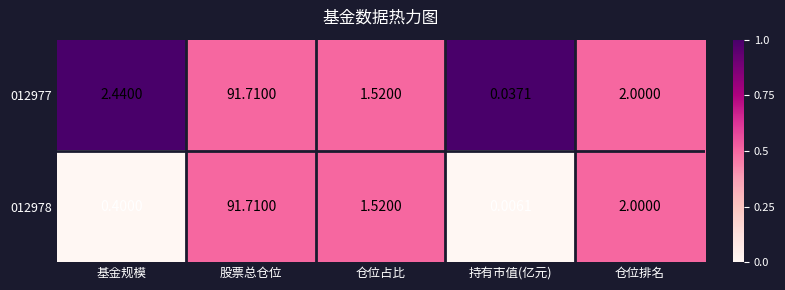

At how many categories does at least one series exceed 0?

5